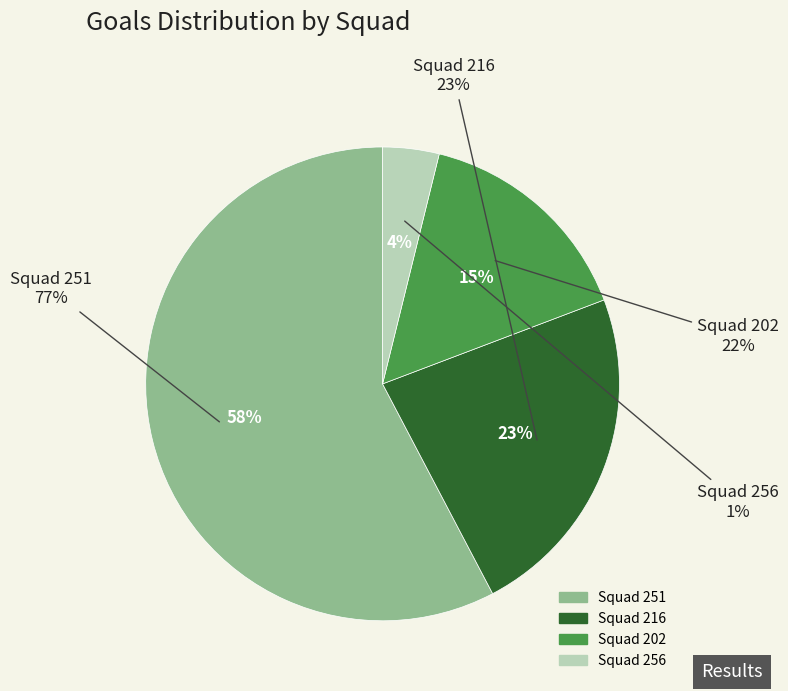

To the nearest percent, what portion does Squad 202 represent?

15%